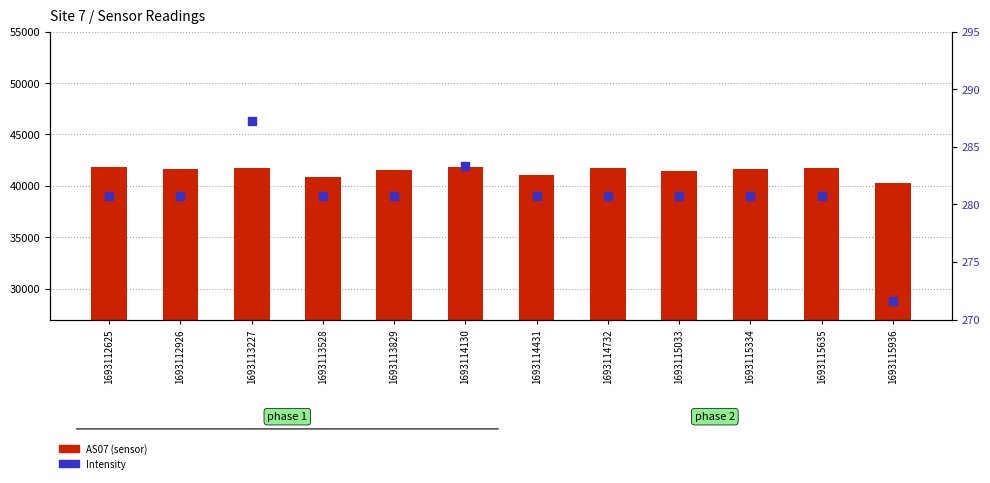

Which series contains the lowest Y value?

Intensity